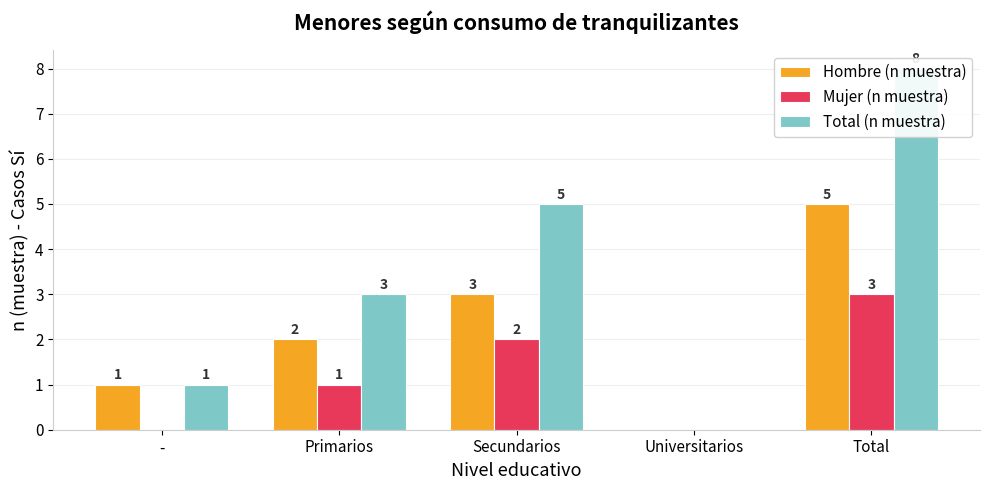

List the labels in order of Total (n muestra) value, smallest first.

Universitarios, -, Primarios, Secundarios, Total